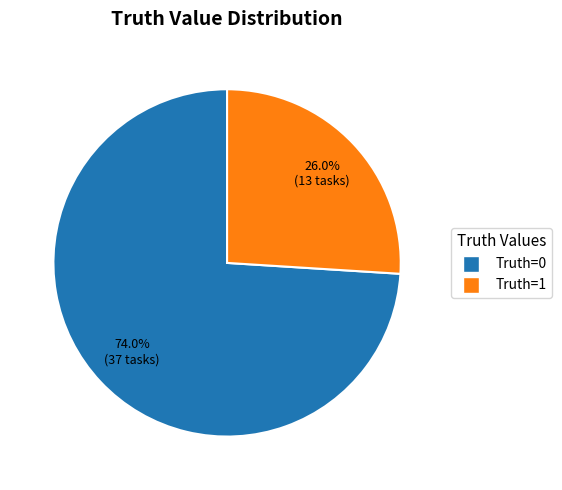

To the nearest percent, what is the combined percentage of Truth=1 and Truth=0?

100%